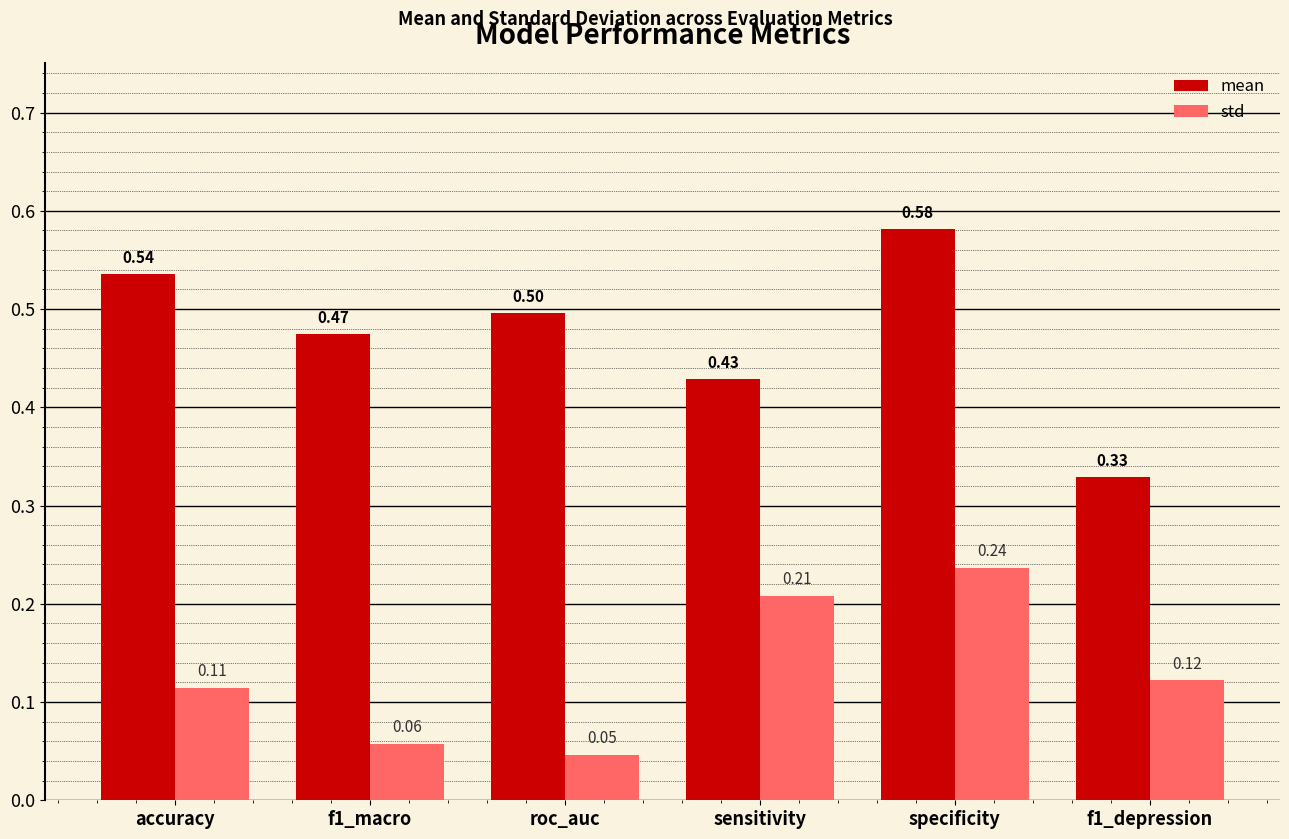

Rank the series by their average value, from lowest to highest.

std, mean